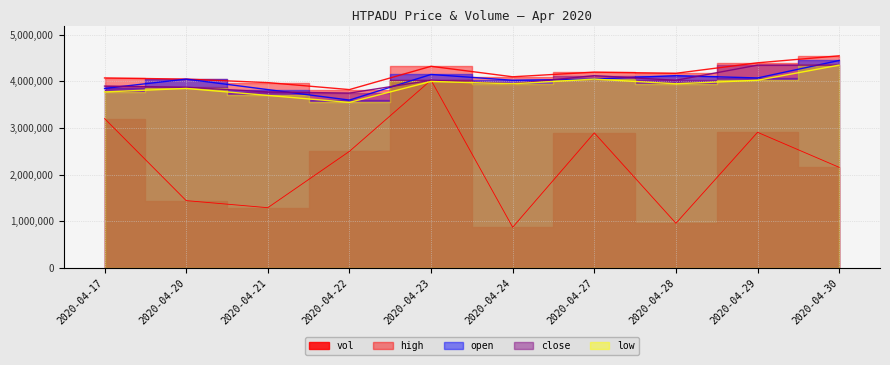

What is the sum of the low values at 2020-04-22 and 2020-04-21?

7250000.0